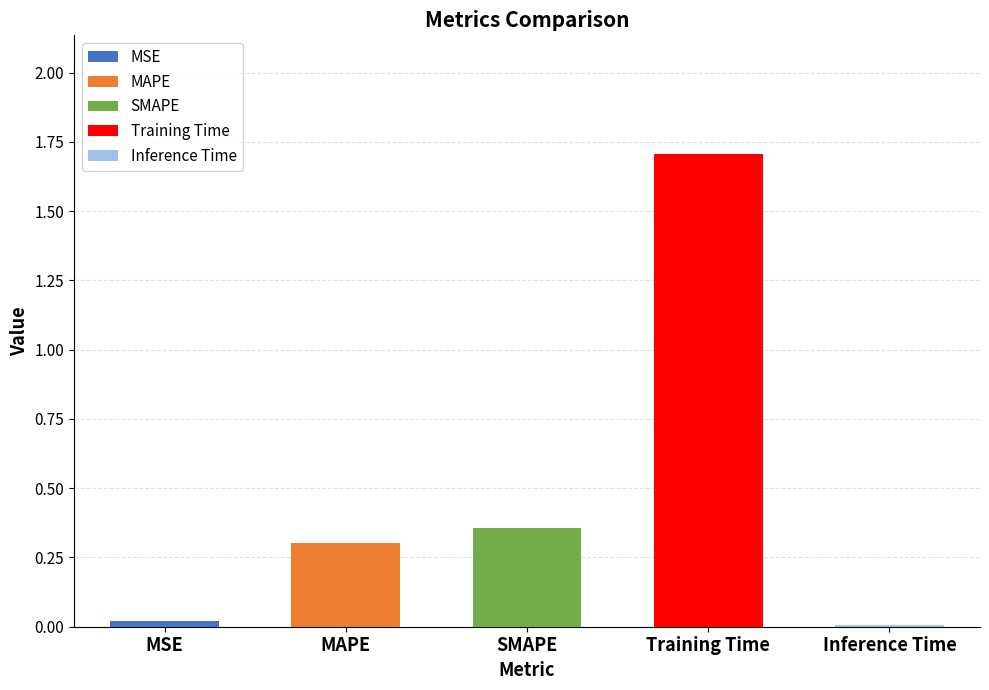

Rank the categories by value from lowest to highest.

Inference Time, MSE, MAPE, SMAPE, Training Time